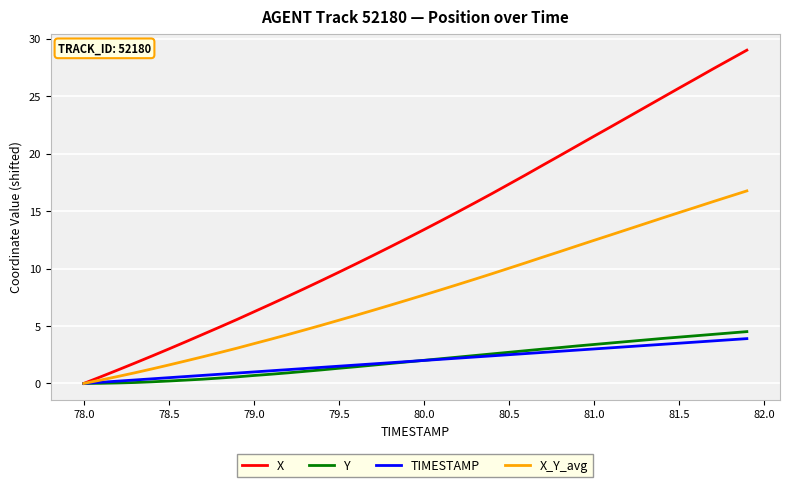

What is the highest value of the X_Y_avg series?

16.8